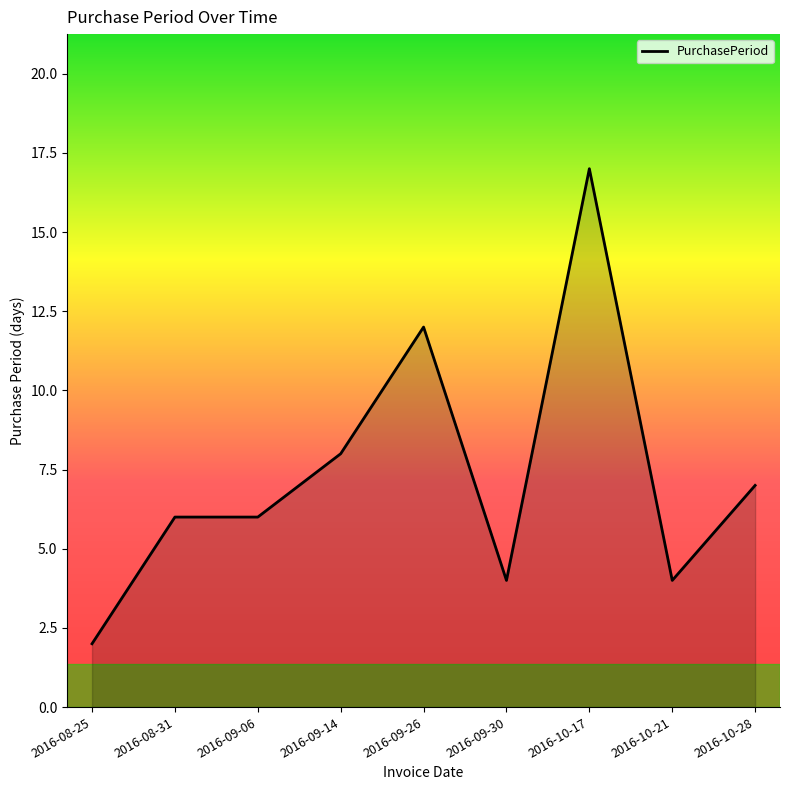

What is the sum of all values?

66